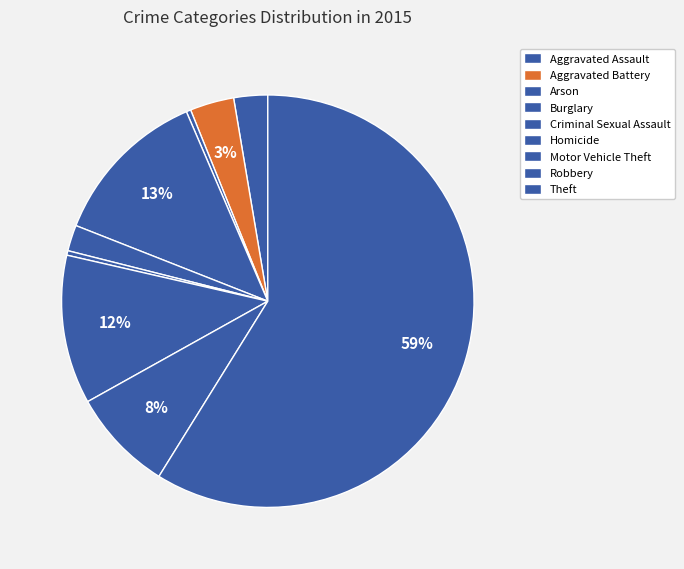

How many slices are in this pie chart?

9